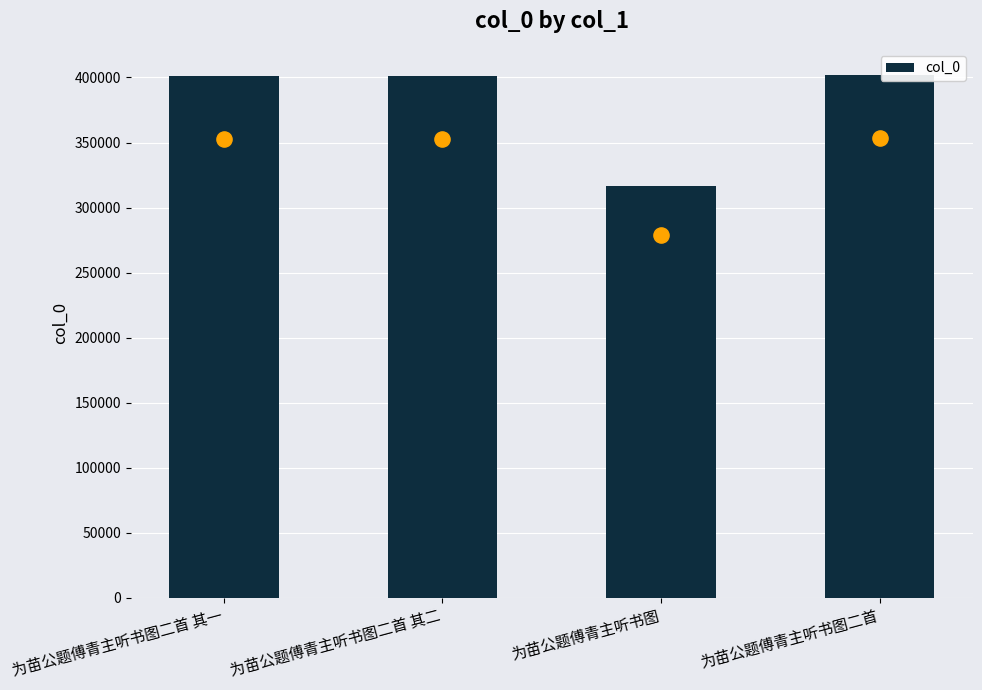

Approximately how many times larger is the value at 为苗公题傅青主听书图二首 其二 compared to 为苗公题傅青主听书图?

1.3